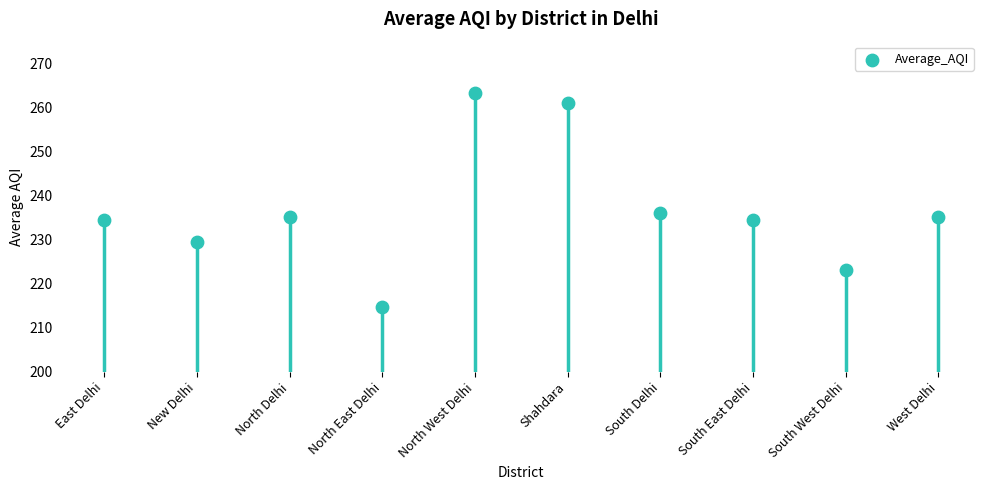

Between South West Delhi and East Delhi, which is larger?

East Delhi